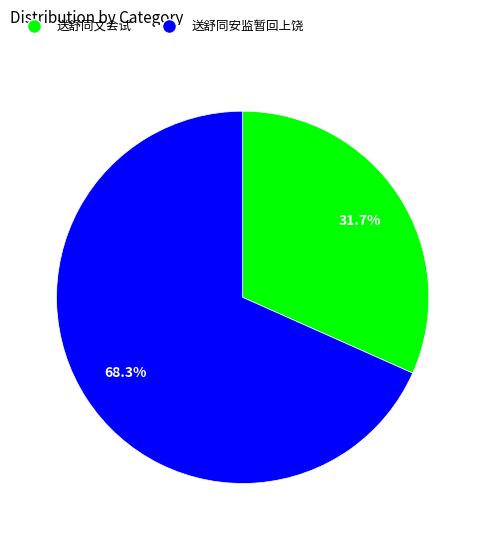

What percentage do 送舒同安监暂回上饶 and 送舒同文会试 together represent?

100.0%